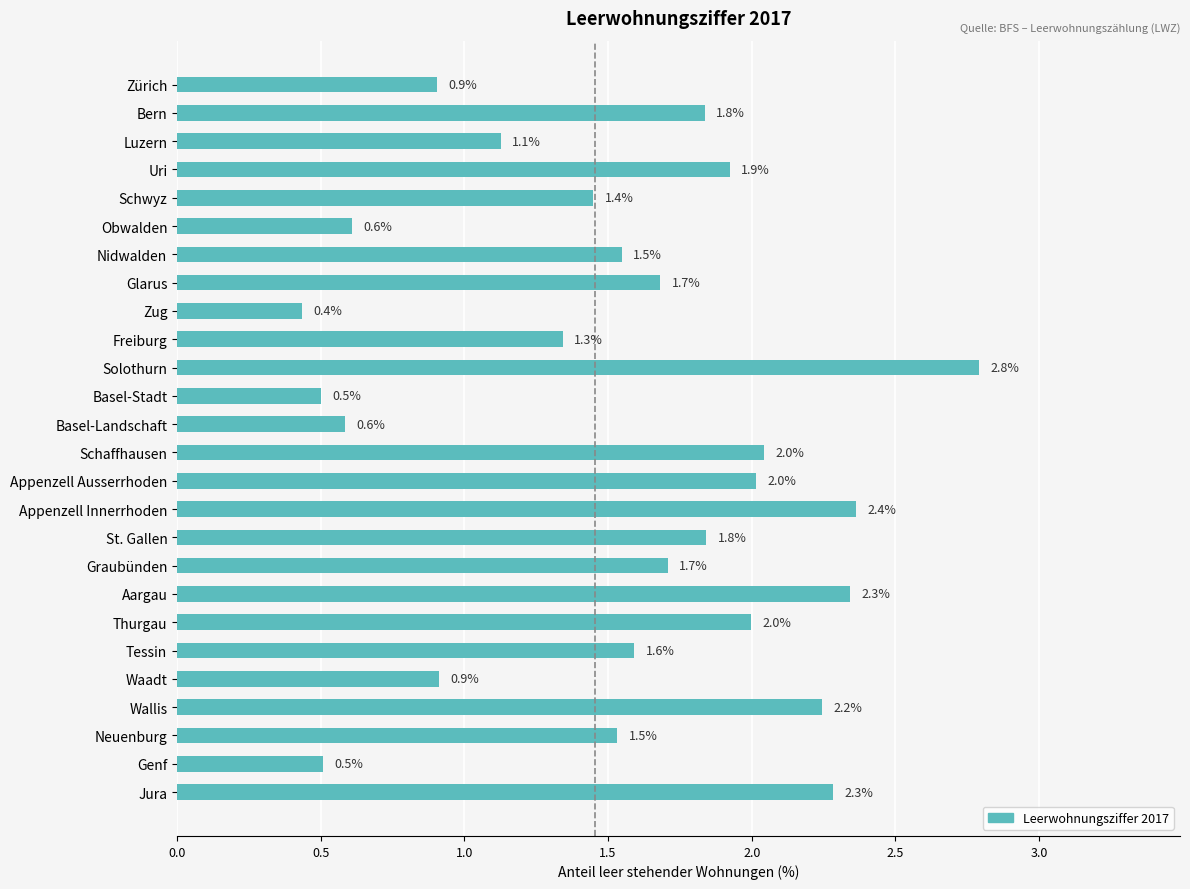

Reading top to bottom, list all the values displayed in this chart.

Zürich=0.9	Bern=1.8	Luzern=1.1	Uri=1.9	Schwyz=1.4	Obwalden=0.6	Nidwalden=1.5	Glarus=1.7	Zug=0.4	Freiburg=1.3	Solothurn=2.8	Basel-Stadt=0.5	Basel-Landschaft=0.6	Schaffhausen=2.0	Appenzell Ausserrhoden=2.0	Appenzell Innerrhoden=2.4	St. Gallen=1.8	Graubünden=1.7	Aargau=2.3	Thurgau=2.0	Tessin=1.6	Waadt=0.9	Wallis=2.2	Neuenburg=1.5	Genf=0.5	Jura=2.3